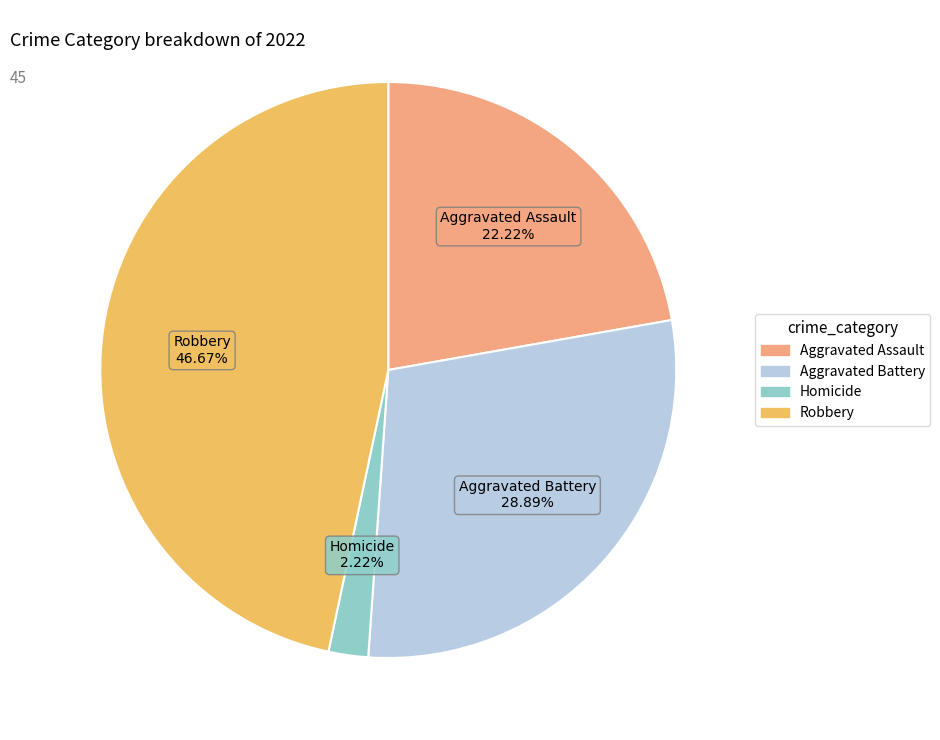

Do Homicide and Robbery together represent more than half of the pie?

No